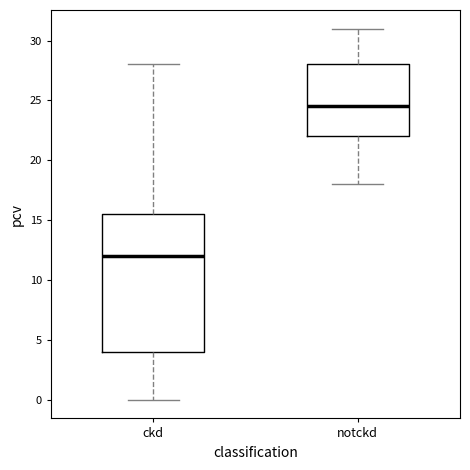

Which box is the tallest, from its lower edge to its upper edge?

ckd